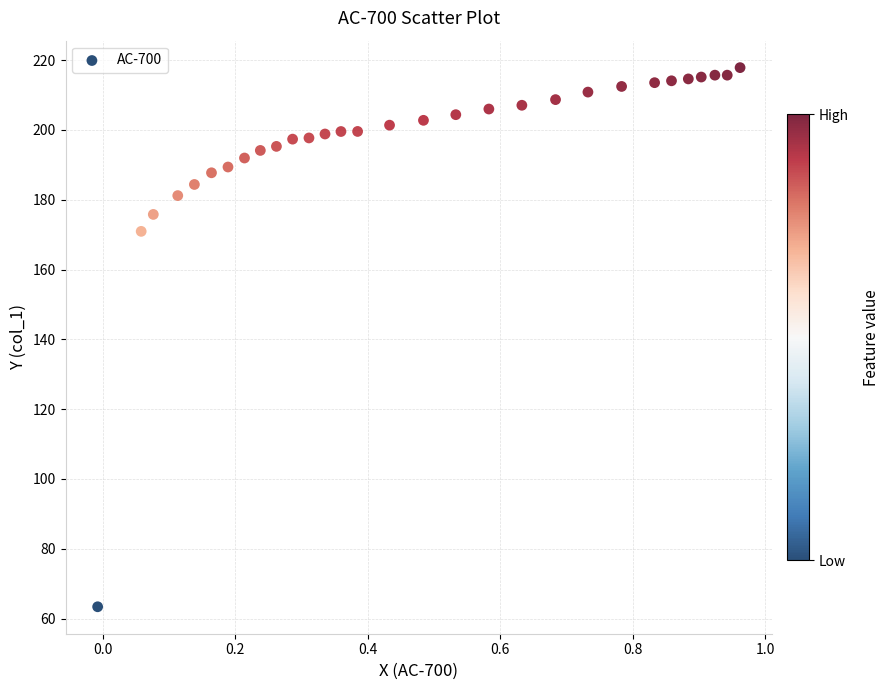

What Y value in the scatter plot is closest to 140?

171.0